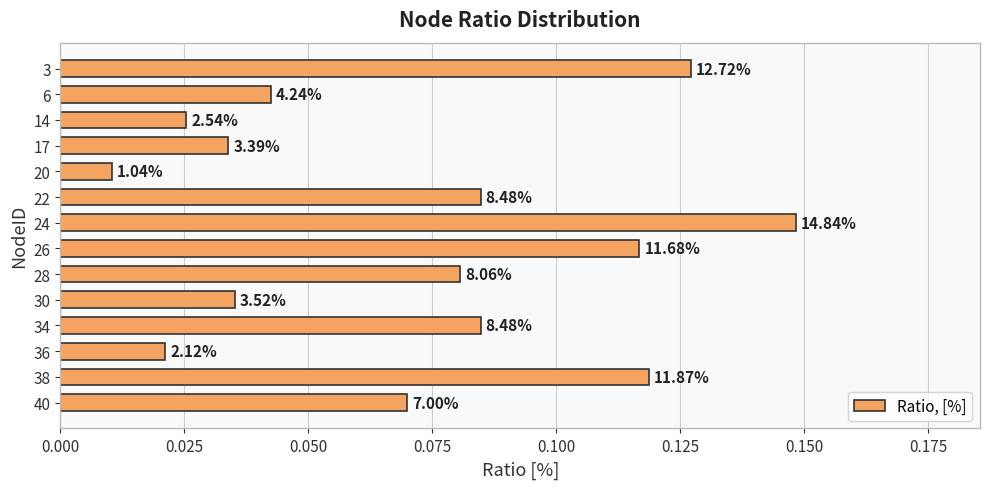

Are the bars horizontal?

Yes